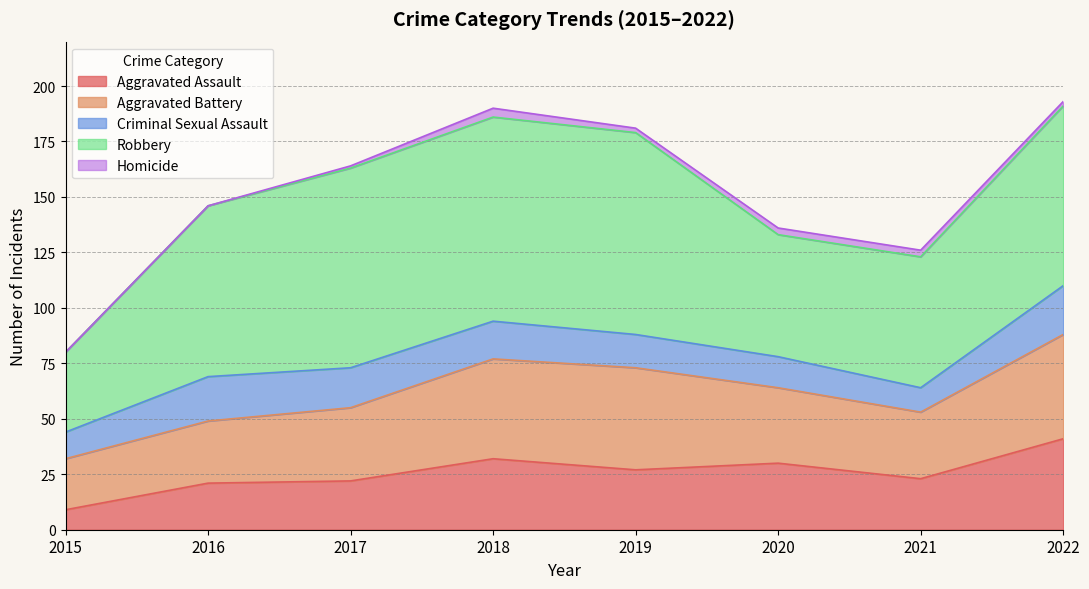

In Robbery, how many points are lower than both neighbors (excluding endpoints)?

1